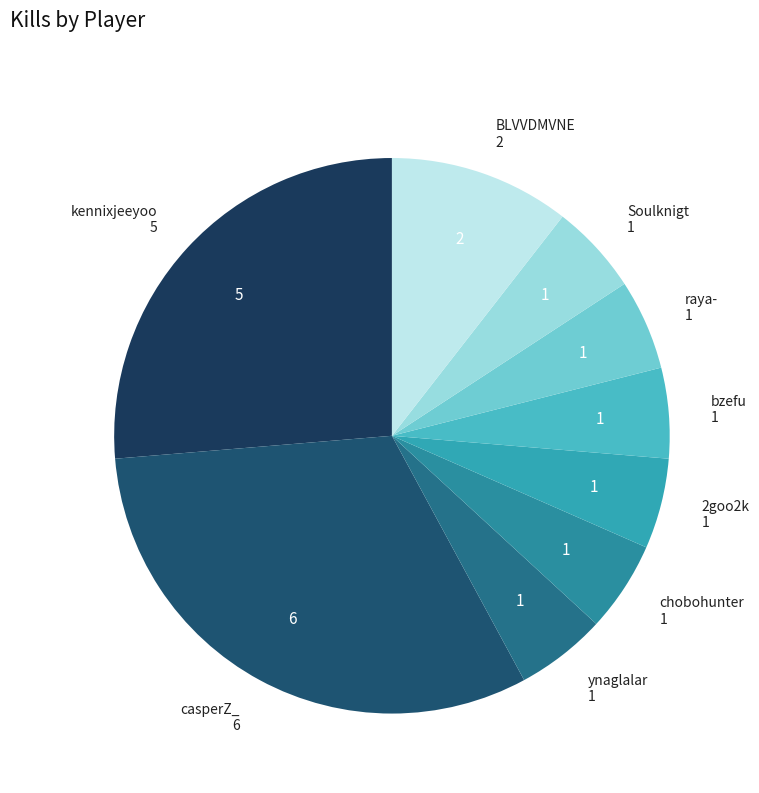

How many slices are in this pie chart?

9